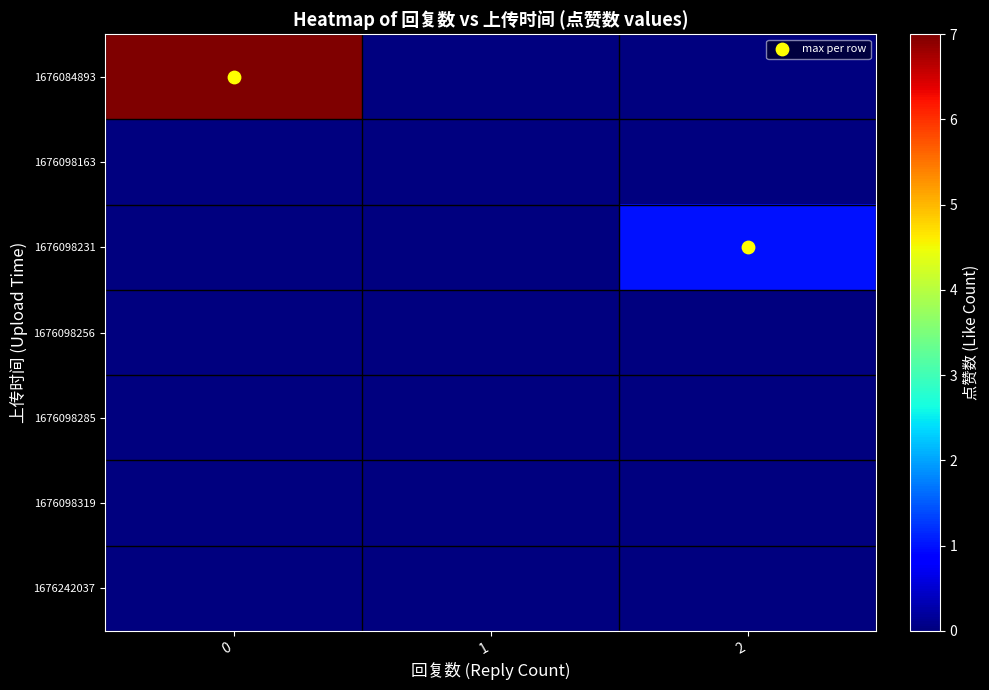

Count the number of data series in this chart.

7